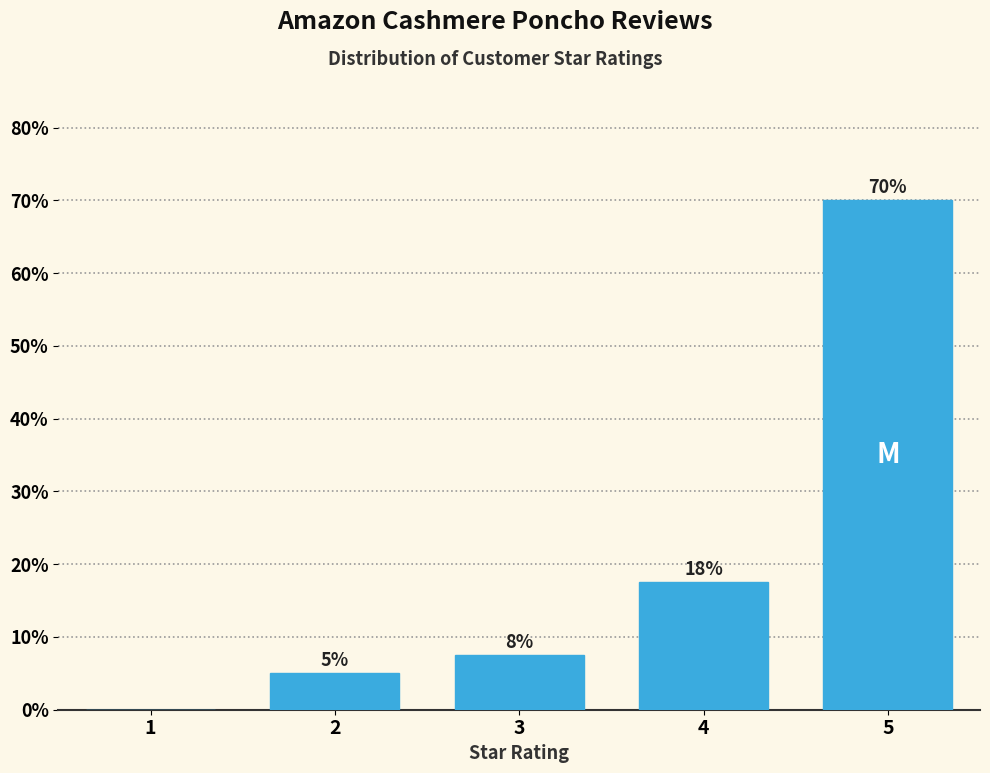

What is the change in value from 3 to 4?

+10.0